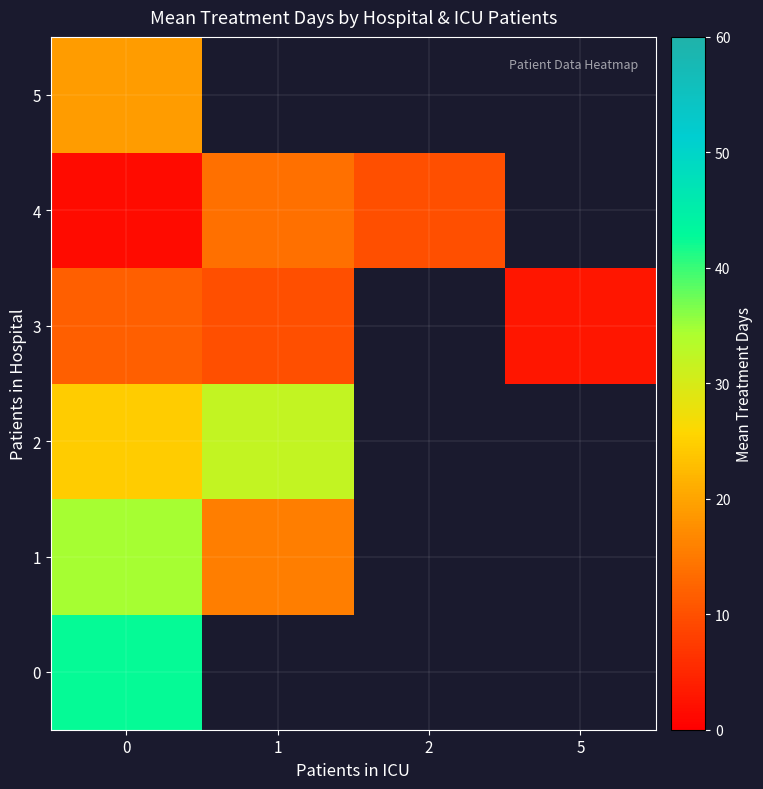

How many values in 3 are above zero?

3